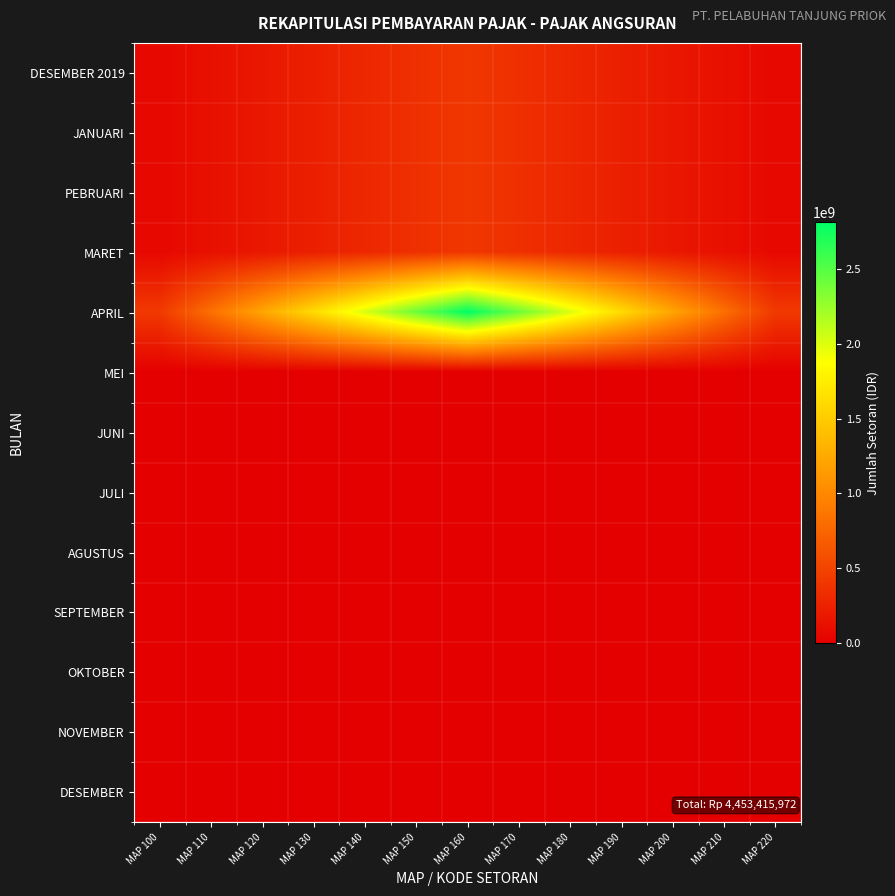

At which category is the sum across all series the highest?

MAP 160